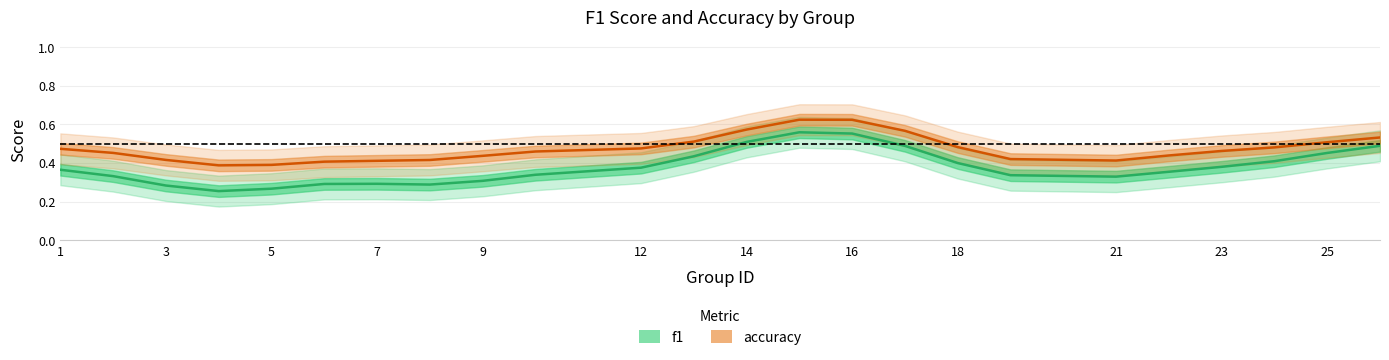

True or false: accuracy has more than 0 interior local peaks.

True